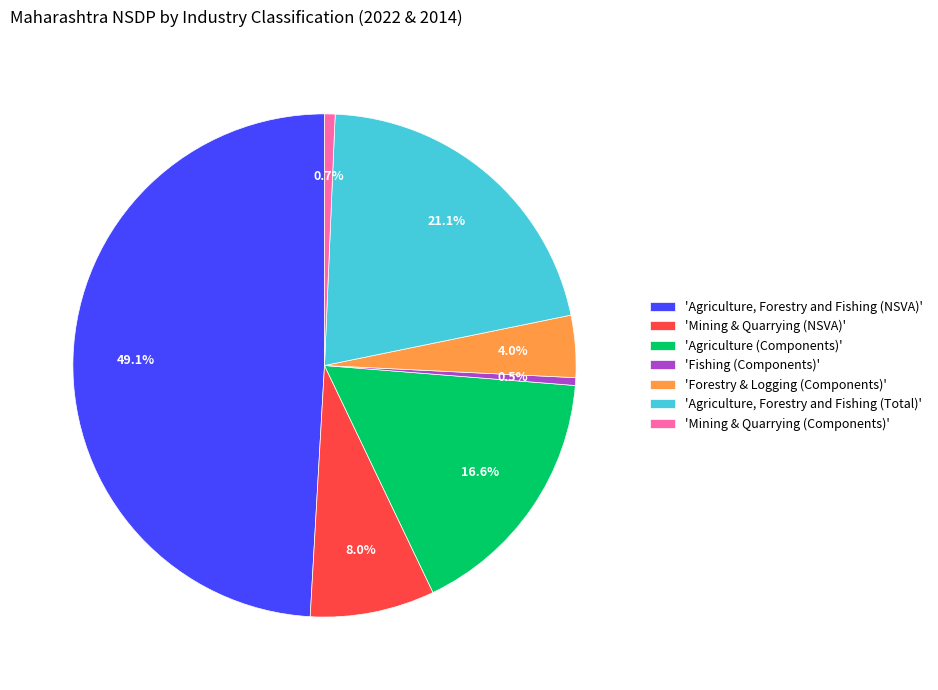

Count the number of slices in the pie.

7